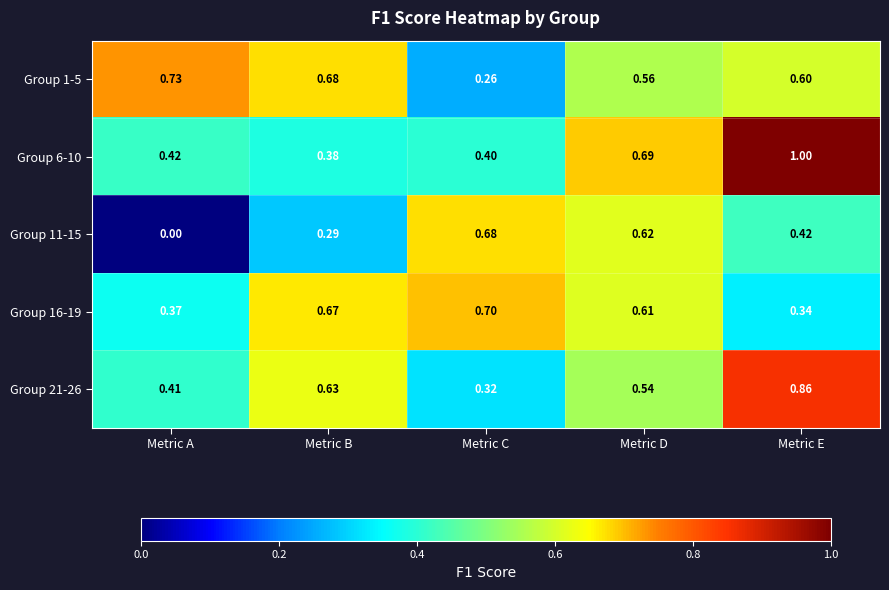

At which label is Group 11-15 closest to 0?

Metric A